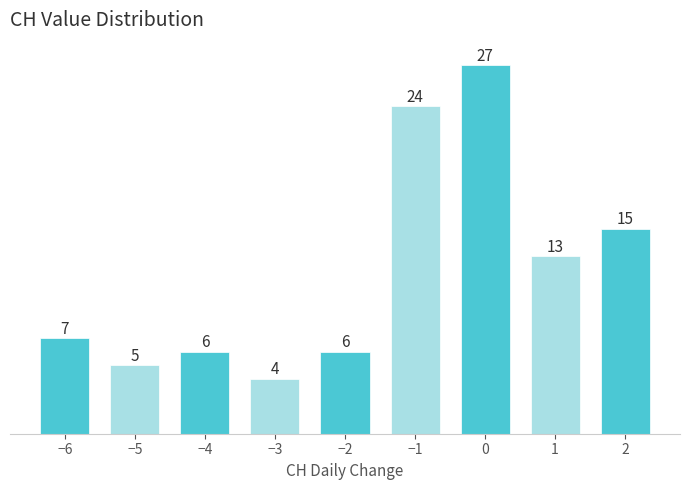

Reading right to left, extract all data points from this chart.

15	13	27	24	6	4	6	5	7